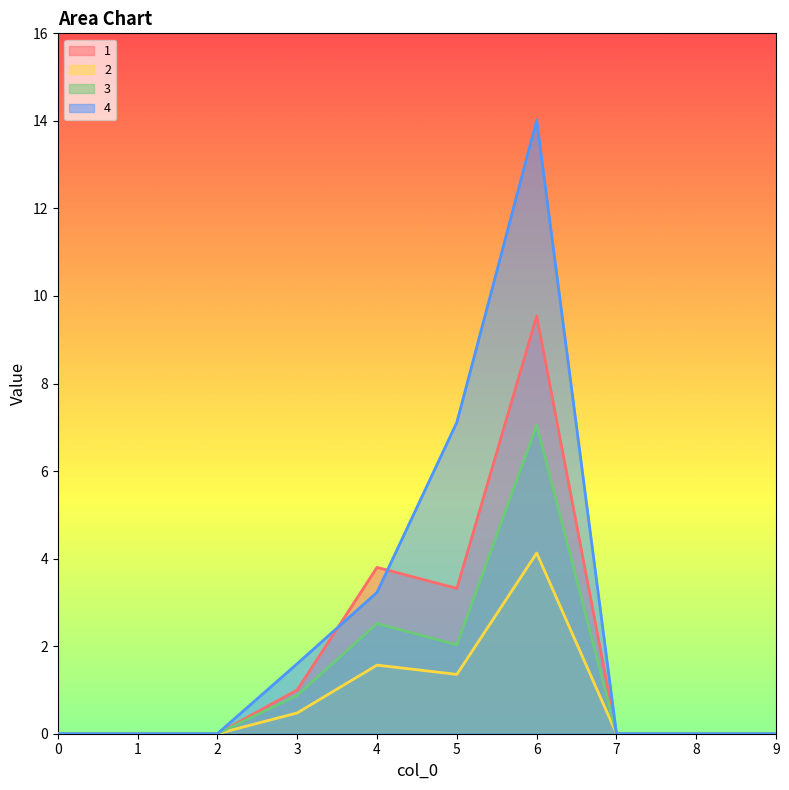

List the labels in order of 2 value, smallest first.

0, 1, 2, 7, 8, 9, 3, 5, 4, 6